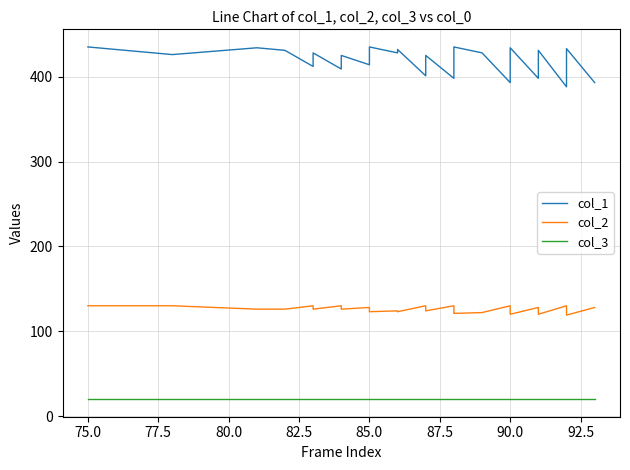

Does the chart display data point markers on the line(s)?

No